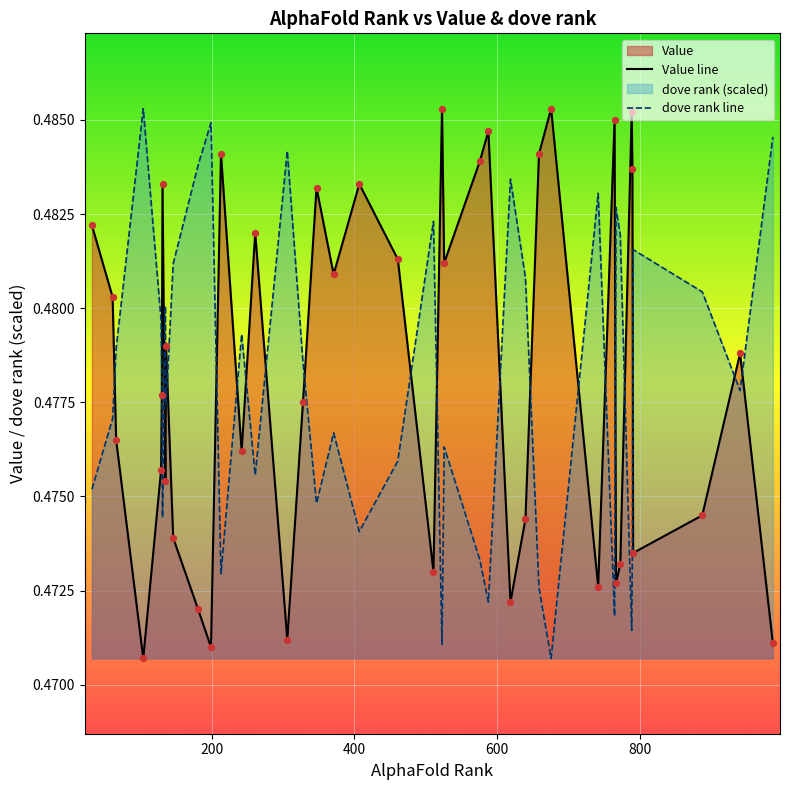

Which series reaches the maximum Y coordinate?

Value line